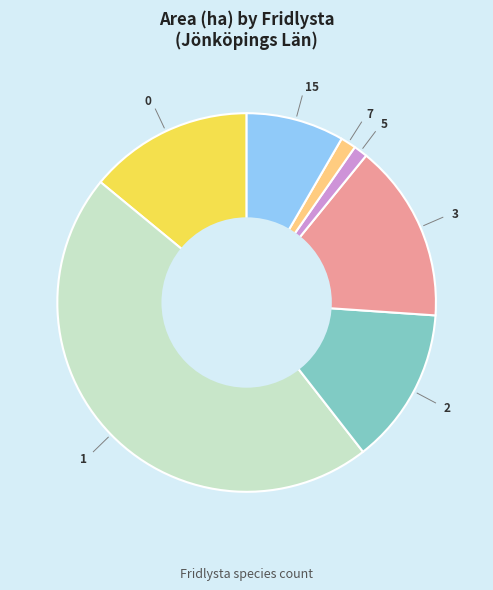

Is there any slice that represents more than half of the pie?

No